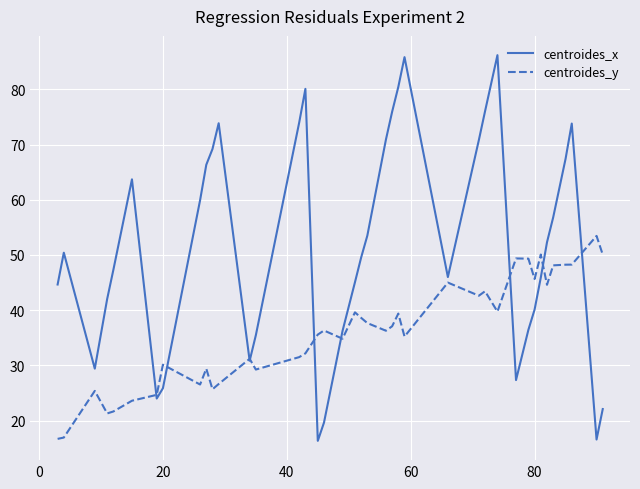

Which series has the largest range (max minus min)?

centroides_x